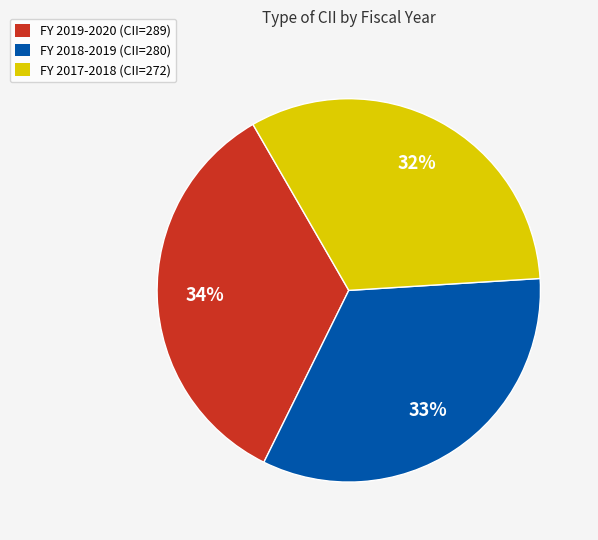

How many slices are in this pie chart?

3